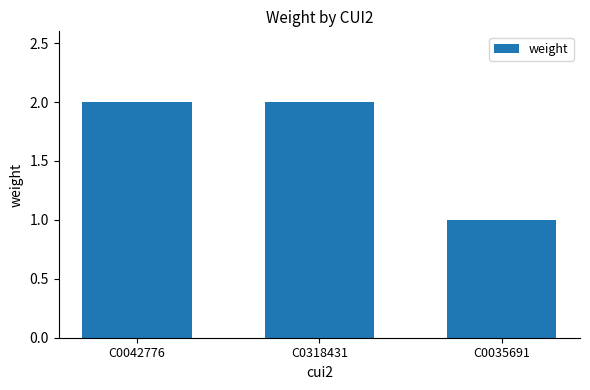

What position from the left is C0318431?

2